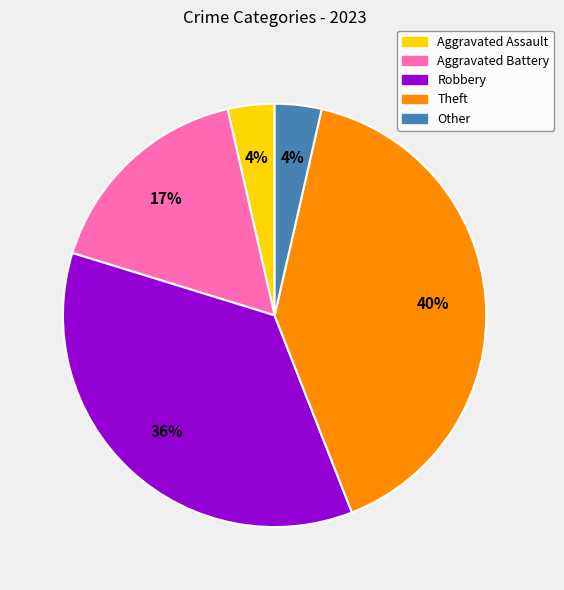

The Other slice represents 4% of the pie. True or false?

True